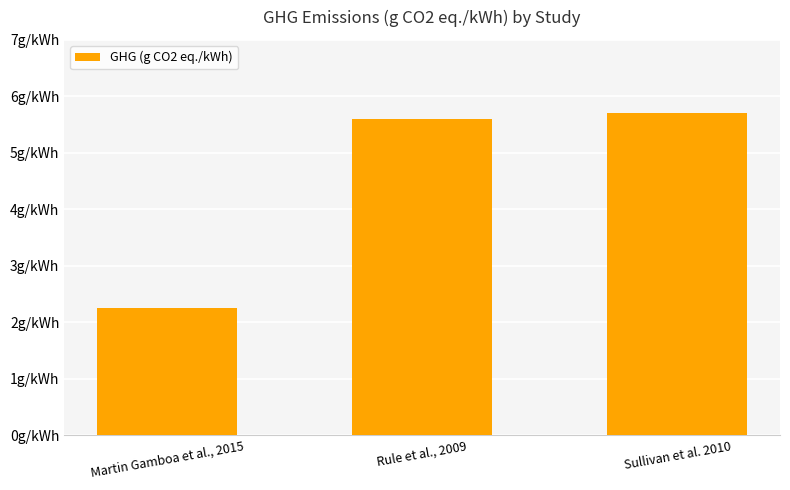

List the labels in order of value, smallest first.

Martin Gamboa et al., 2015, Rule et al., 2009, Sullivan et al. 2010